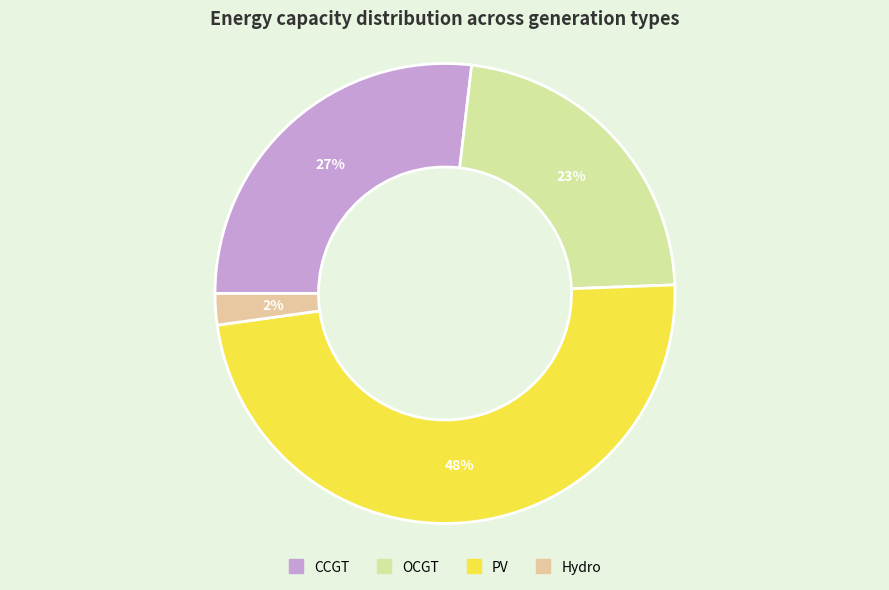

Count the number of slices in the pie.

4